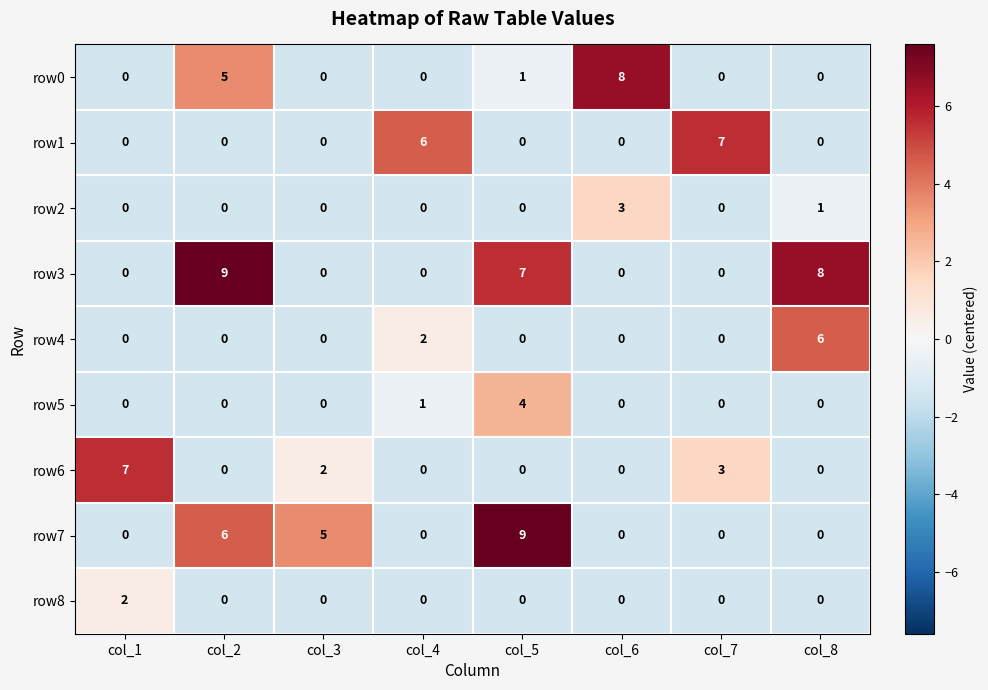

What is the maximum value shown in the chart?

9